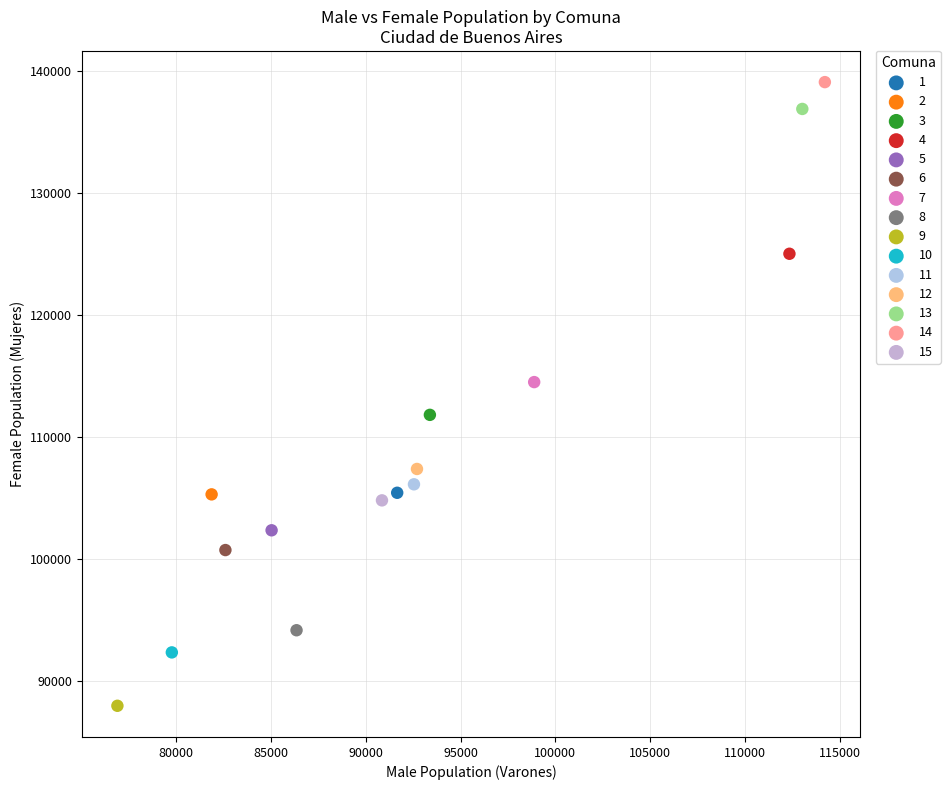

What are all the series names shown in the legend?

1, 2, 3, 4, 5, 6, 7, 8, 9, 10, 11, 12, 13, 14, 15